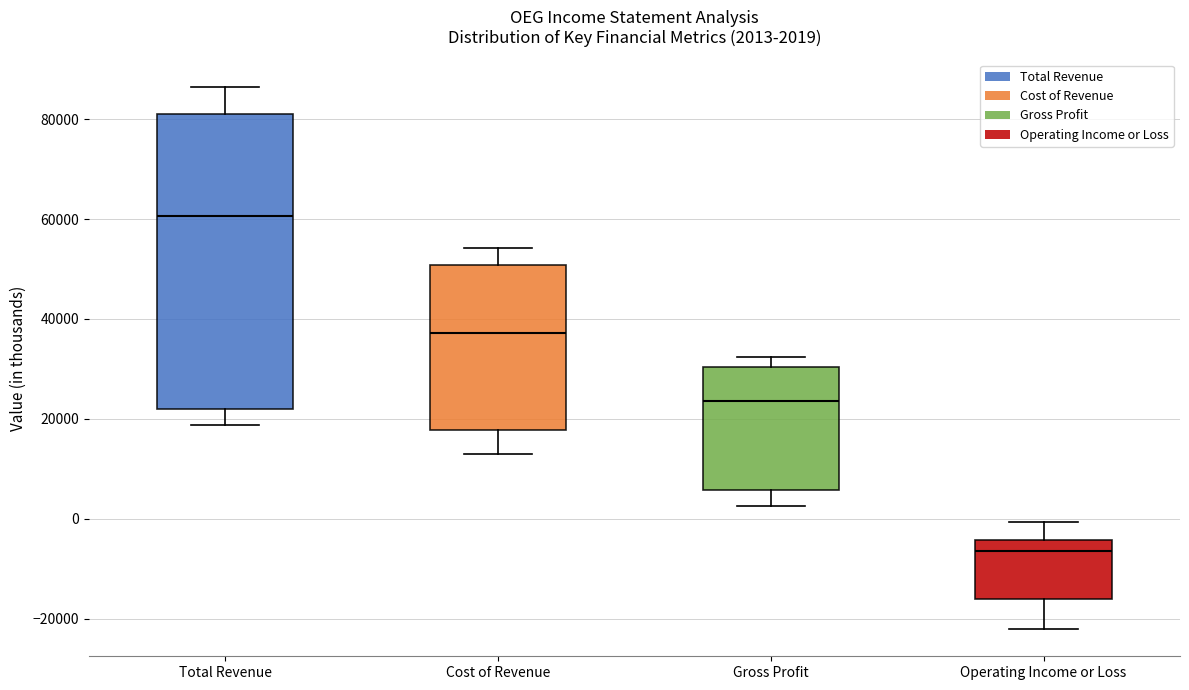

Comparing the boxes themselves (not the whiskers), which one is the tallest?

Total Revenue